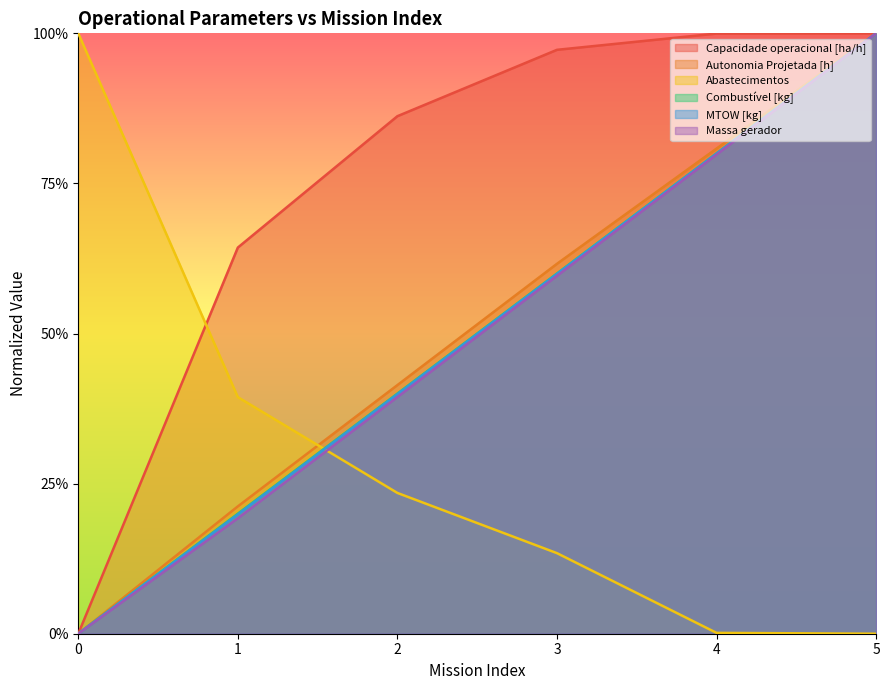

Which series has the widest spread of values?

Capacidade operacional [ha/h]